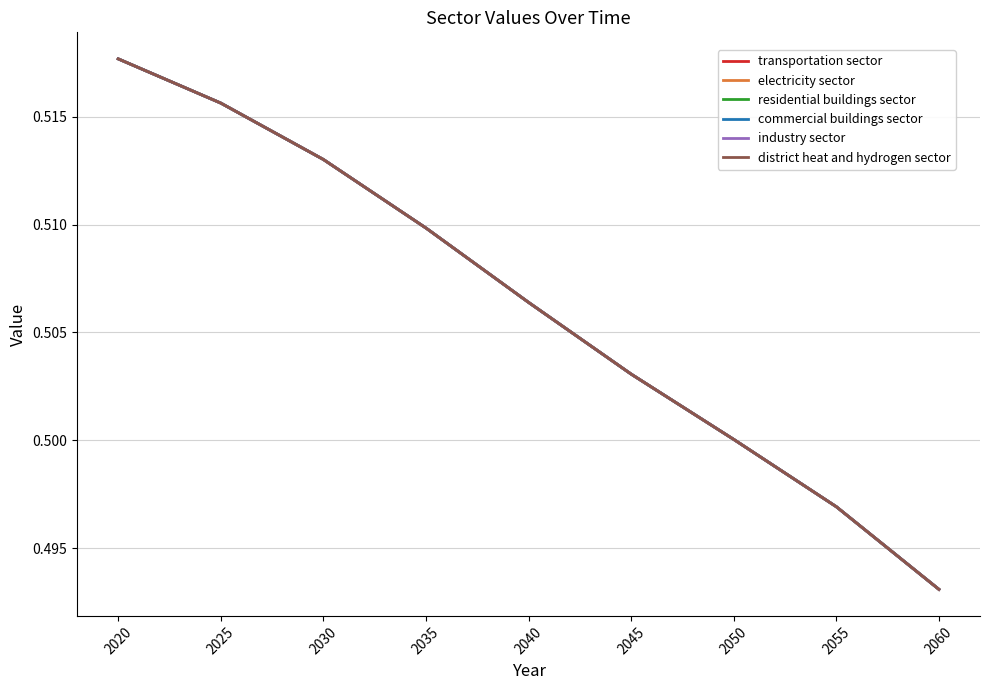

What is the total value across all series at 2050?

3.0